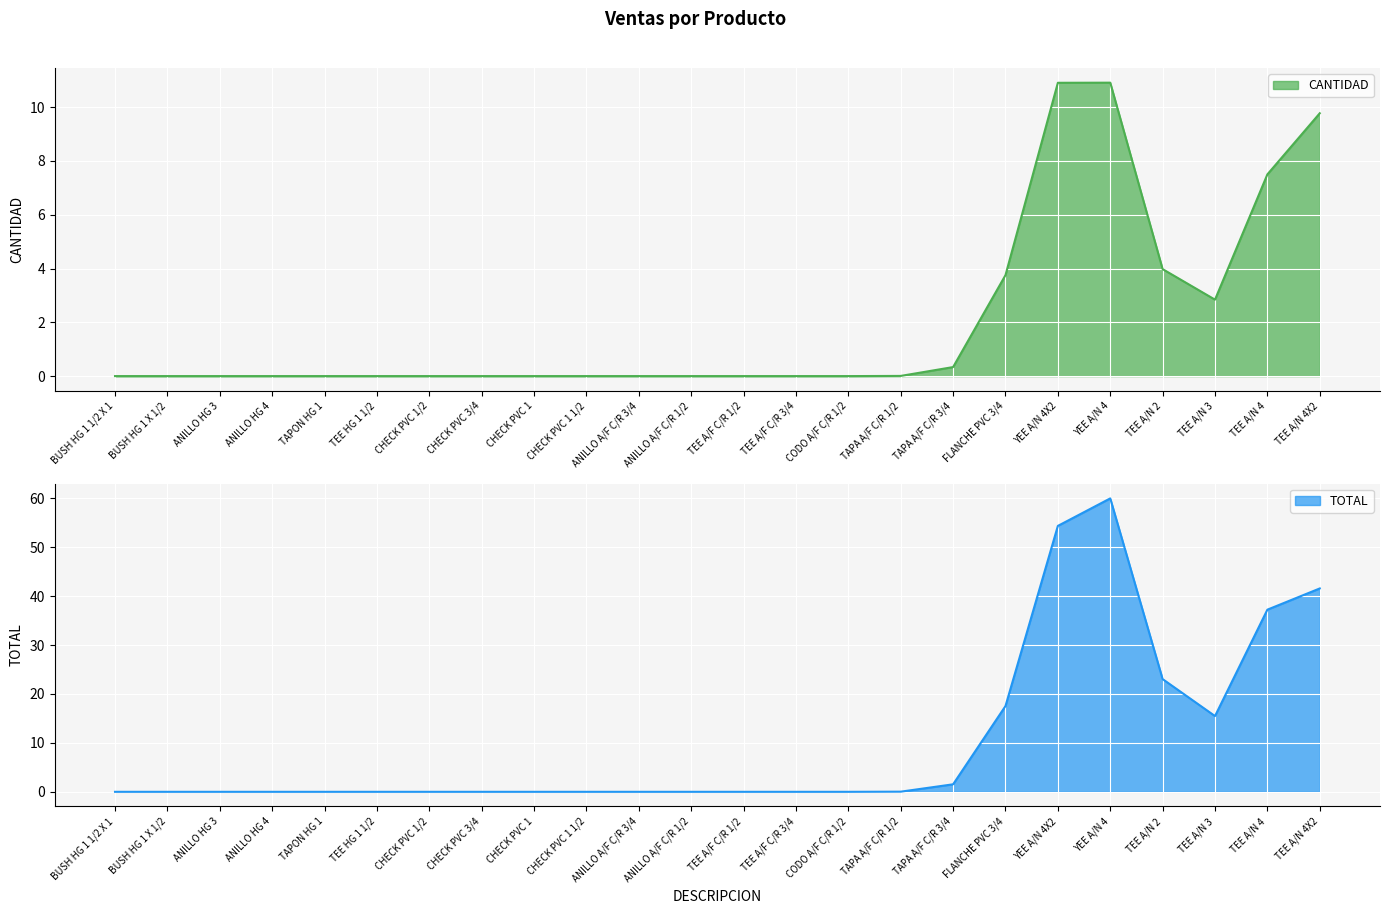

What is the label of the 21st point from the right?

ANILLO HG 4